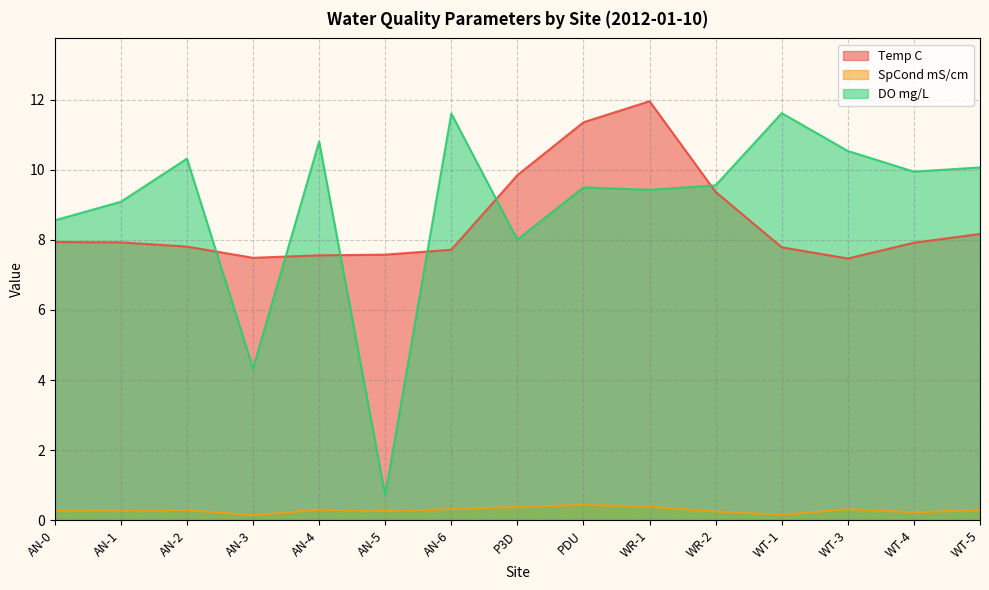

What is the sum of all Temp C values?

127.9